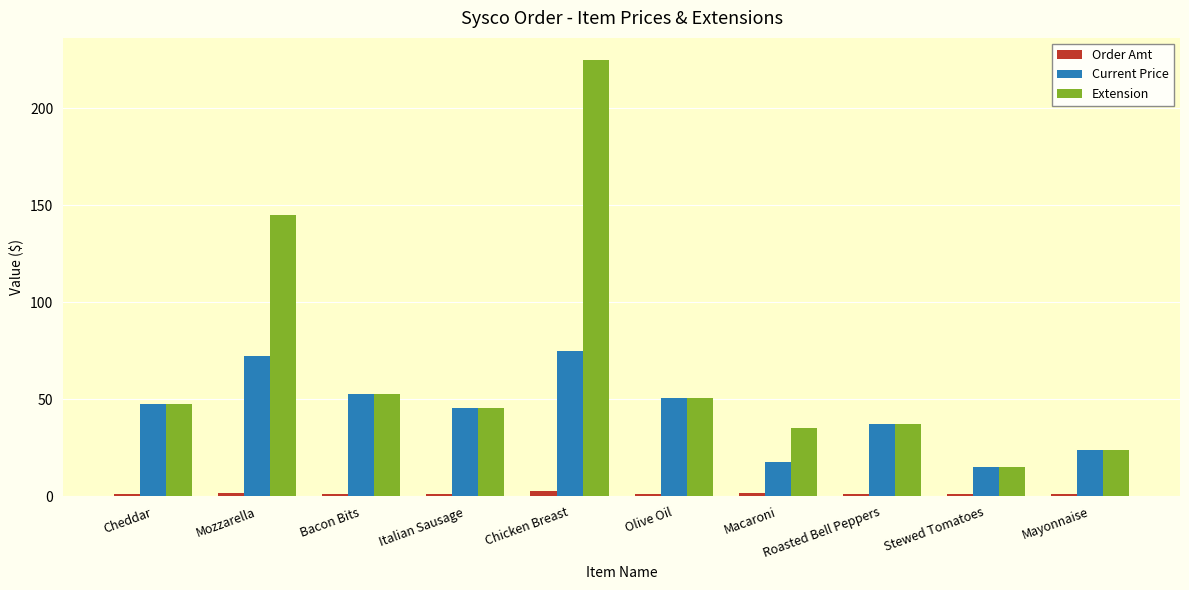

What is the smallest value displayed?

1.0